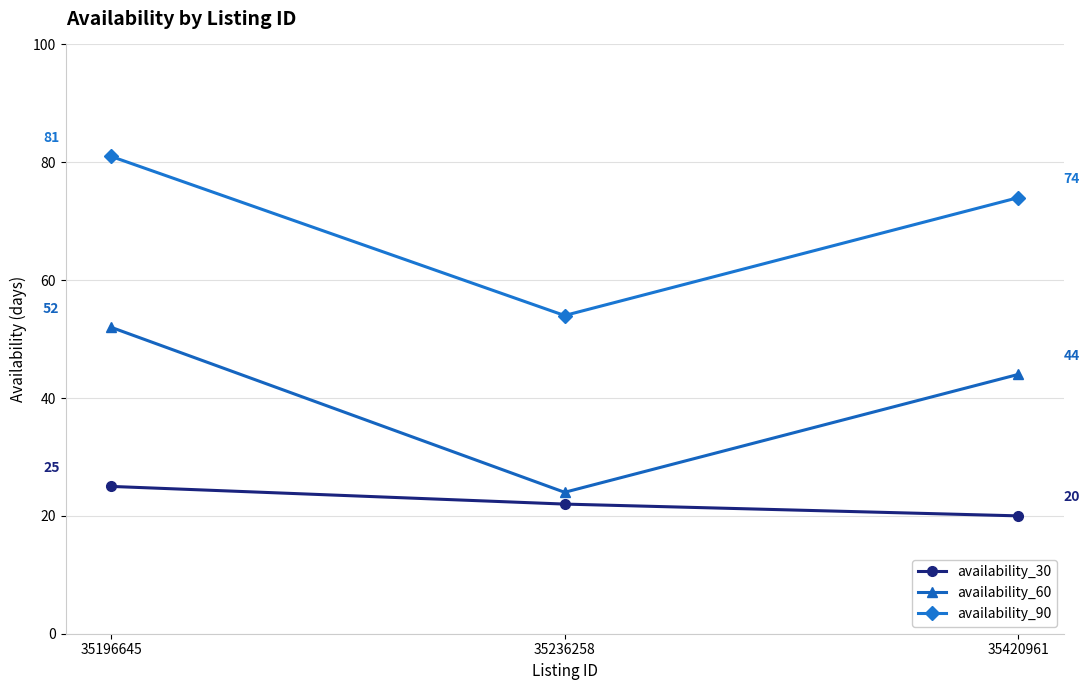

Rank the series by their average value, from lowest to highest.

availability_30, availability_60, availability_90